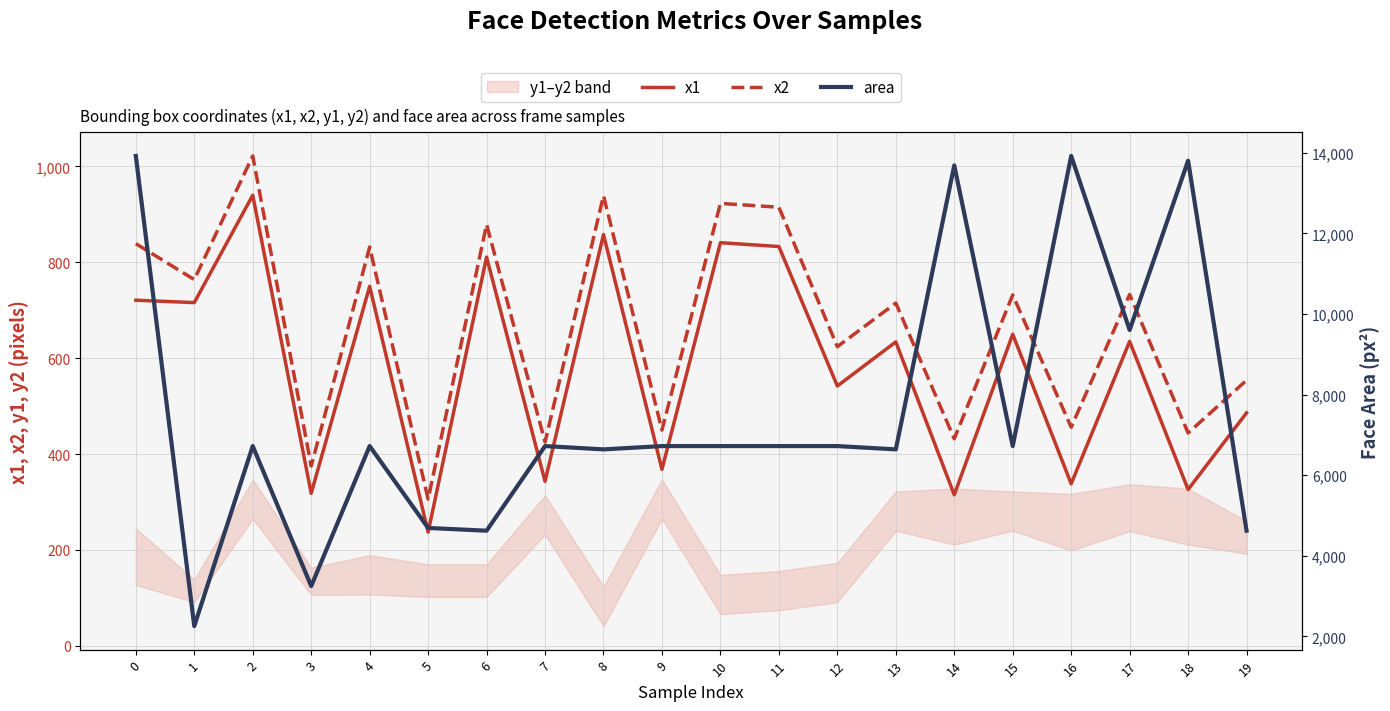

What is the spread (max minus min) of values at 3?

2931